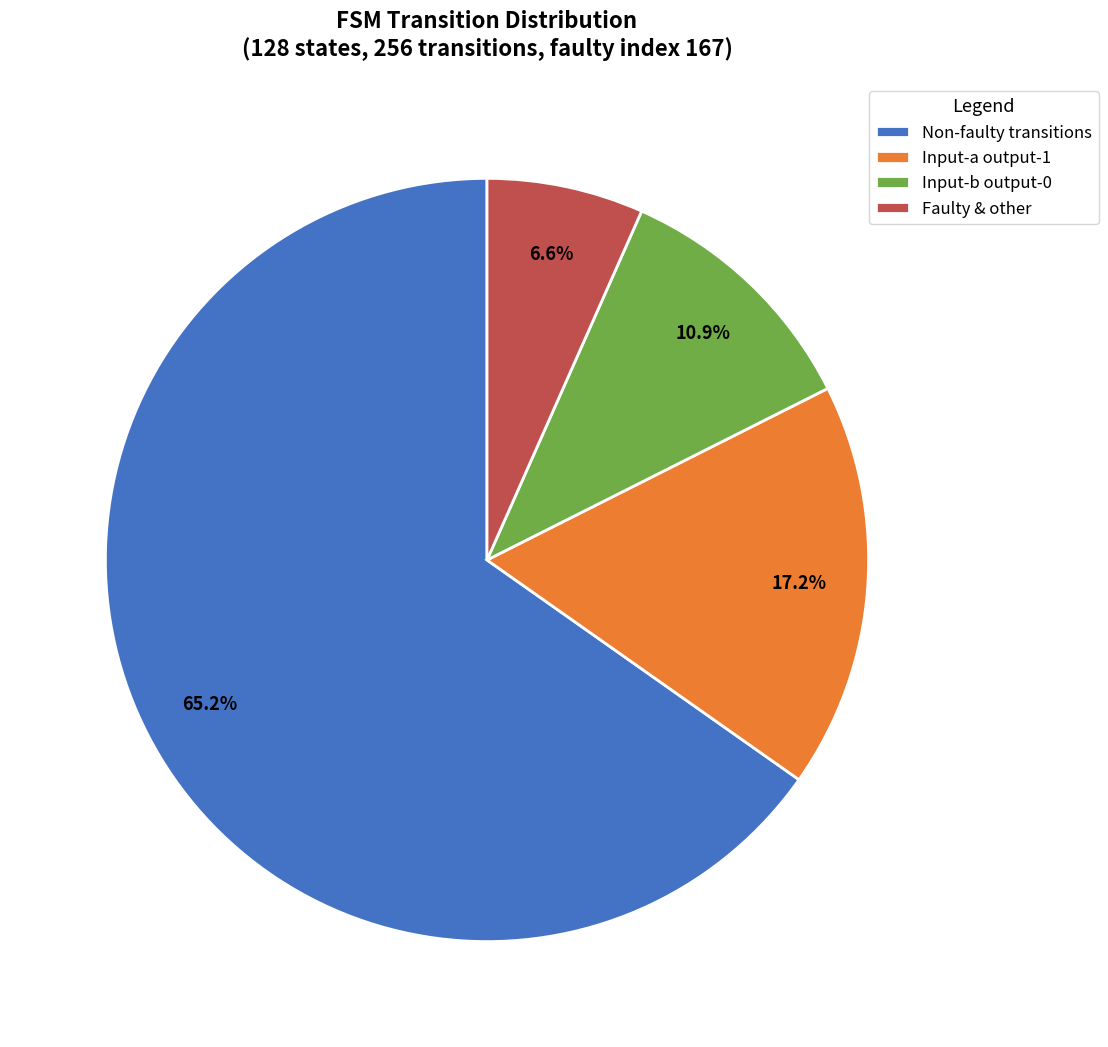

How many slices are in this pie chart?

4